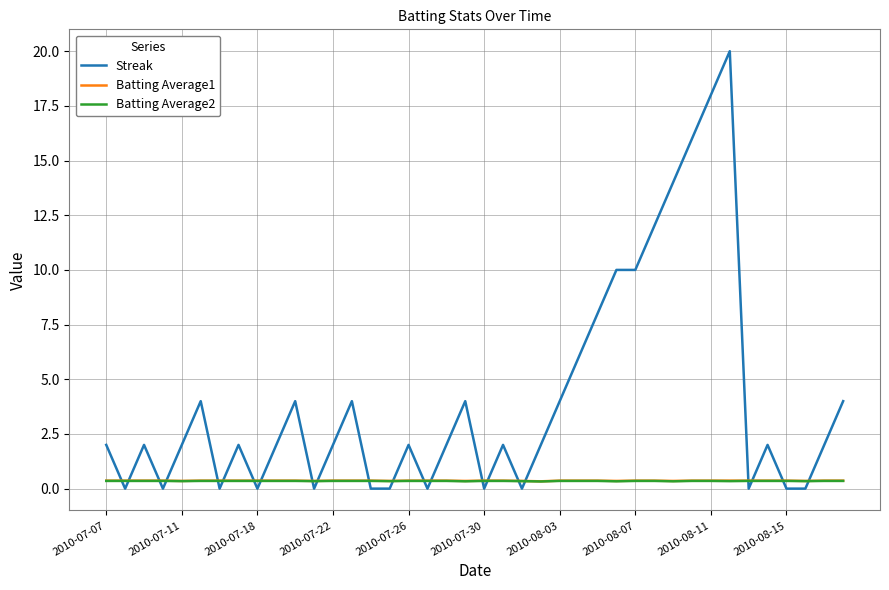

Which series has the largest total across all categories?

Streak